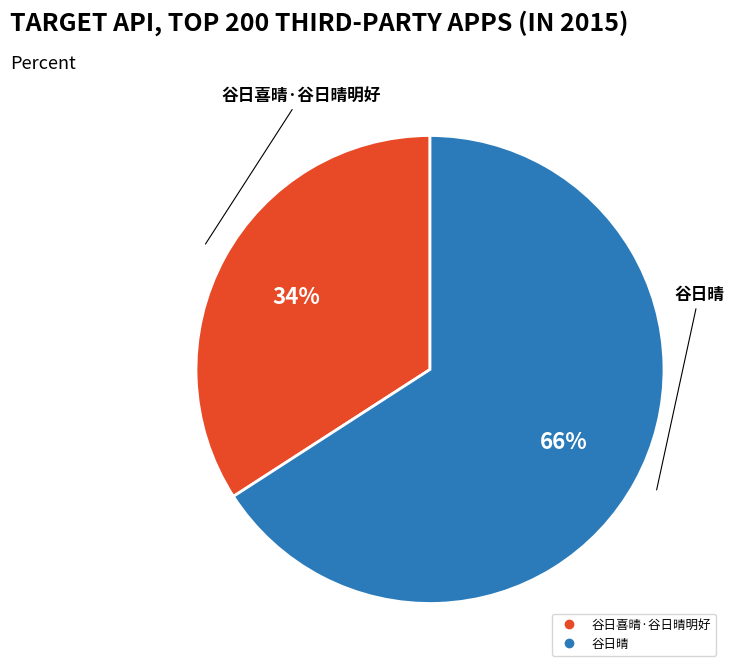

Rank the categories by value from lowest to highest.

谷日喜晴·谷日晴明好, 谷日晴